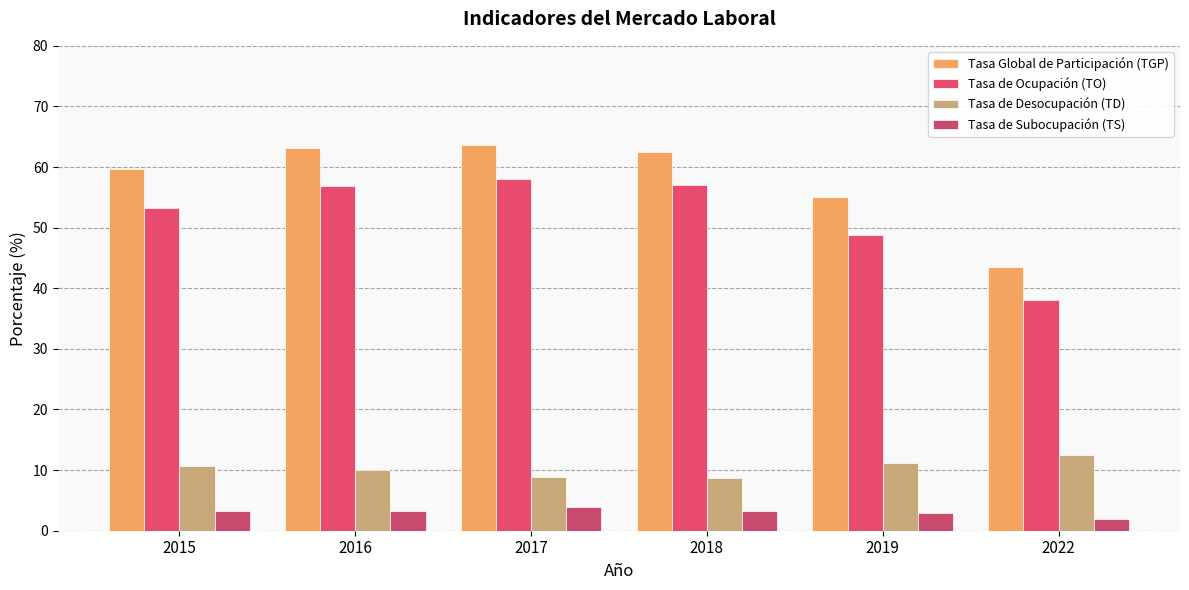

How many bars are there in total?

24